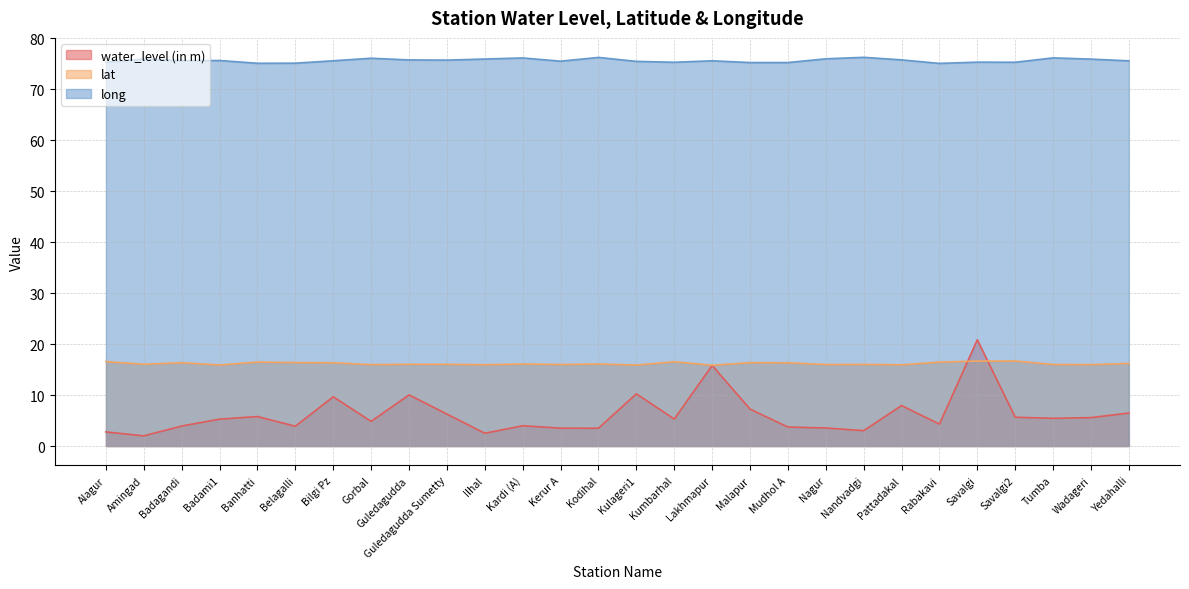

In lat, how many points are higher than both neighbors (excluding endpoints)?

9